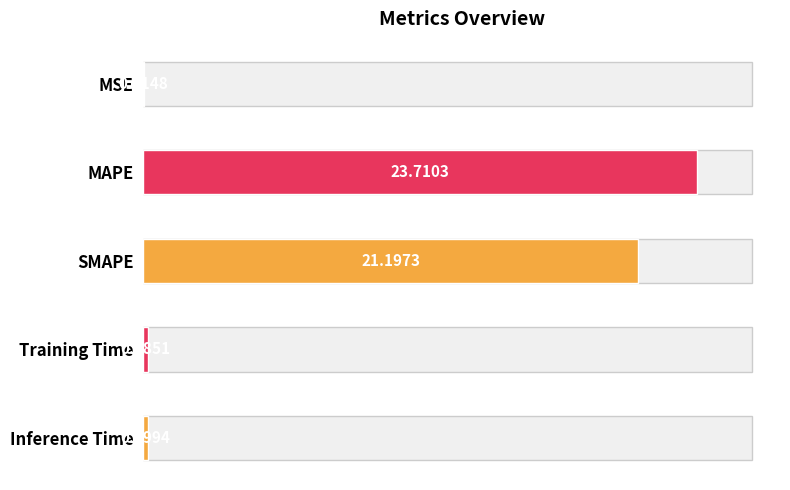

How many bars are there in total?

5